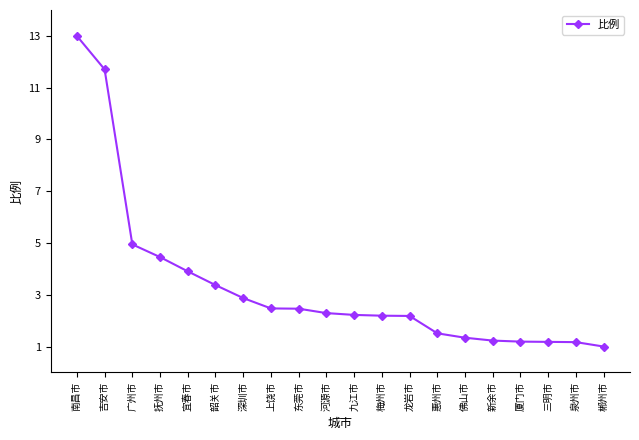

Where does the data first go above 2?

南昌市